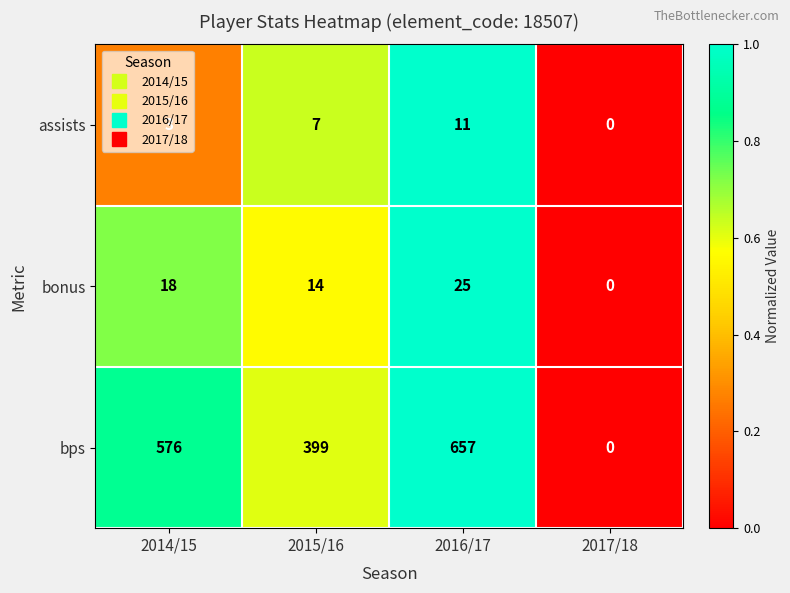

What is the difference between the second highest and minimum values in the assists series?

7